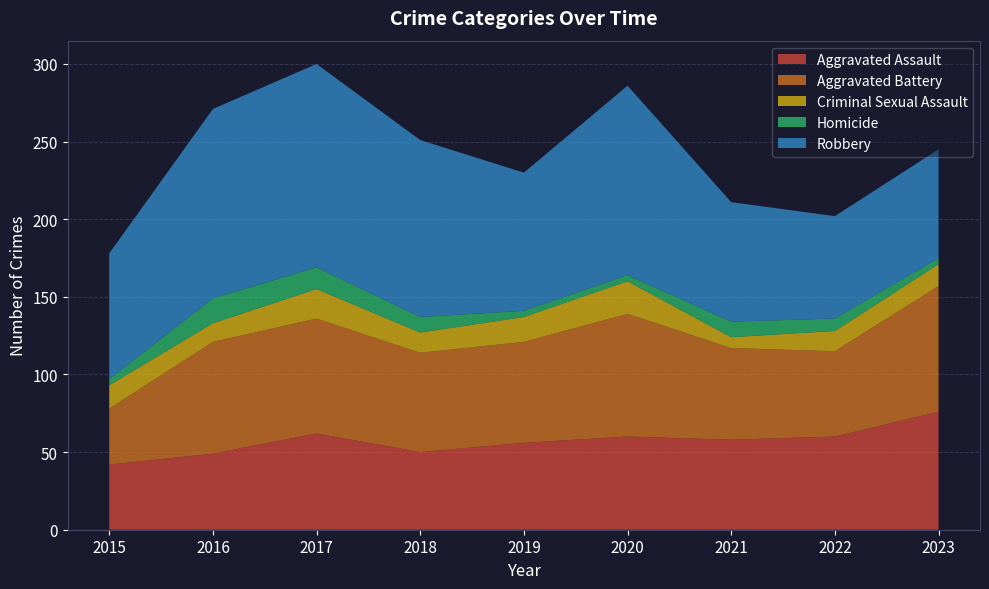

Reading left to right, what are all the values shown in this chart?

Aggravated Assault: 2015=42	2016=49	2017=62	2018=50	2019=56	2020=60	2021=58	2022=60	2023=76
Aggravated Battery: 2015=36	2016=72	2017=74	2018=64	2019=65	2020=79	2021=59	2022=55	2023=81
Criminal Sexual Assault: 2015=15	2016=12	2017=19	2018=13	2019=16	2020=21	2021=7	2022=13	2023=14
Homicide: 2015=4	2016=16	2017=14	2018=10	2019=4	2020=4	2021=10	2022=8	2023=4
Robbery: 2015=81	2016=122	2017=131	2018=114	2019=89	2020=122	2021=77	2022=66	2023=70